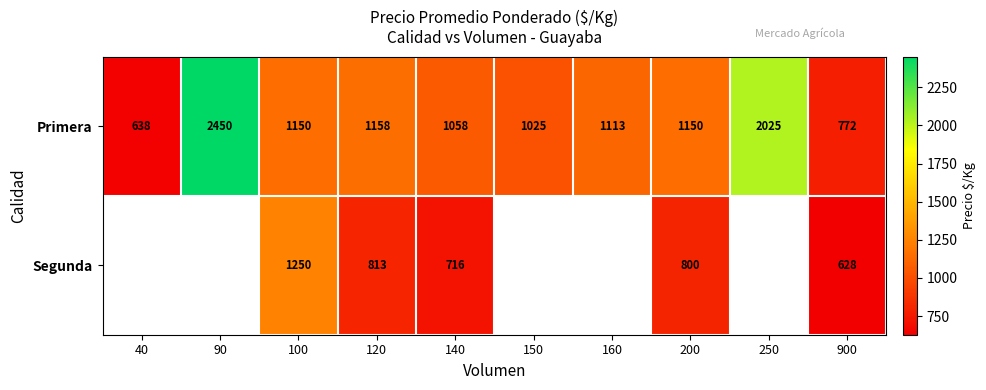

How many series are shown in this chart?

2